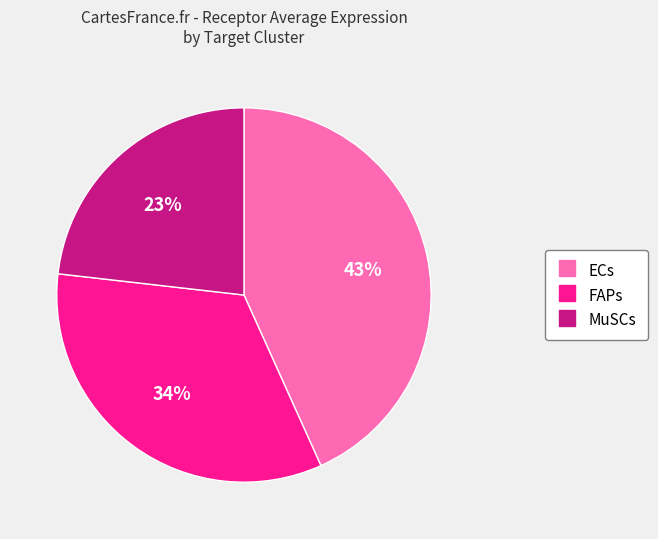

Which has a higher value, MuSCs or ECs?

ECs